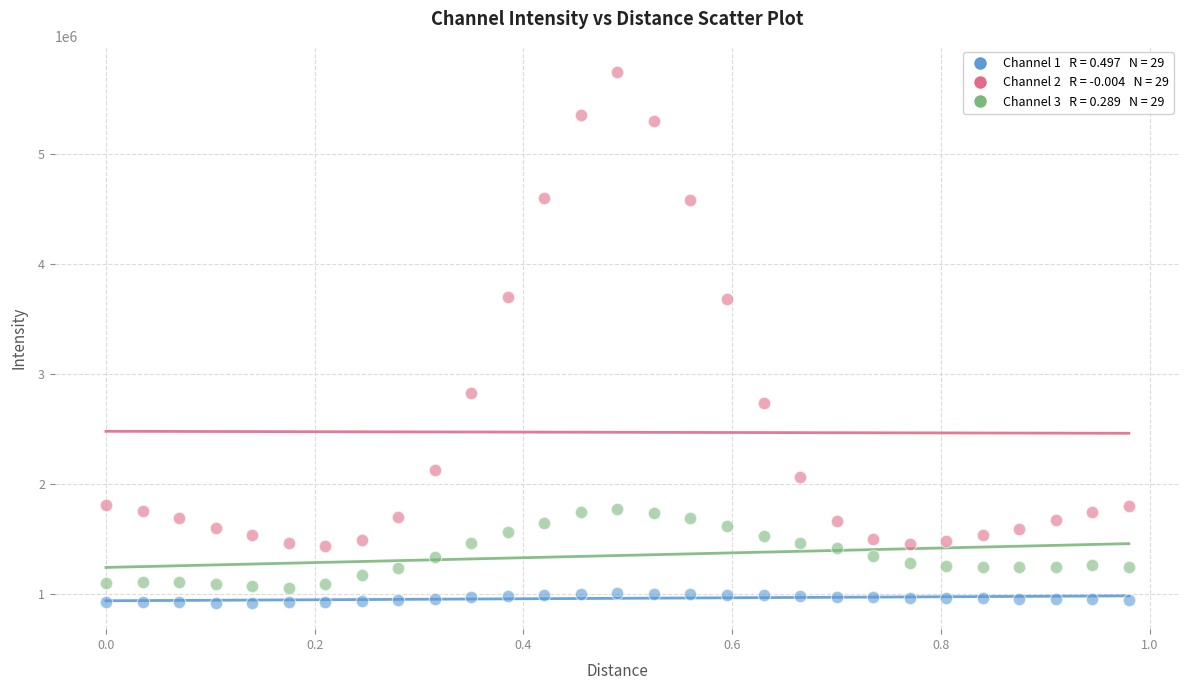

Across all data points, what is the range of X values (max minus min)?

1.0